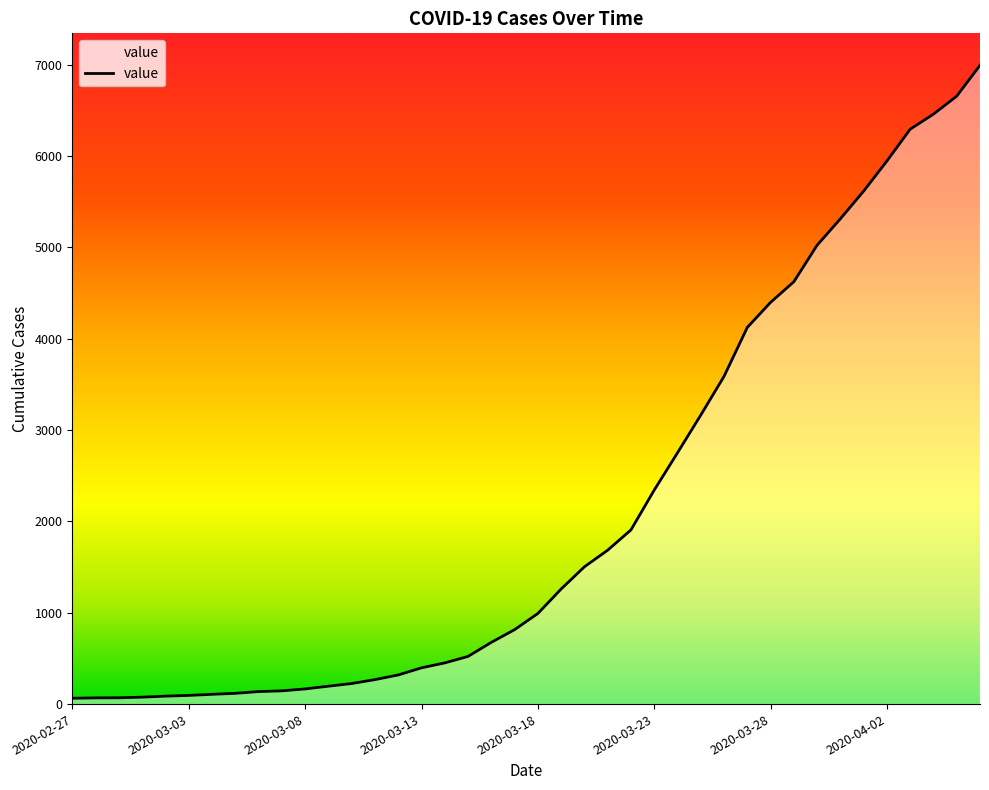

What is the maximum value shown in the chart?

6994